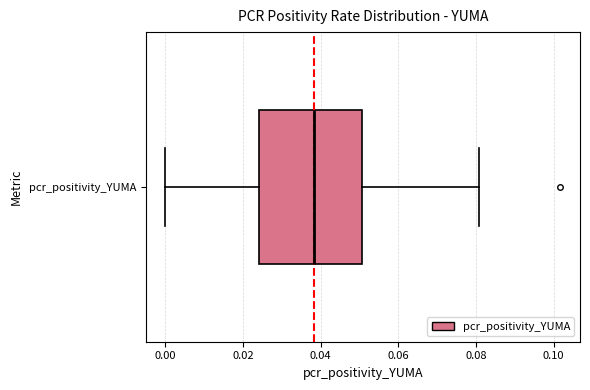

Read this box plot against the x-axis: the position of the median line, the range covered by the box, and the ends of both whiskers. The values are not printed on the chart, so give them approximately, as read against the axis.

median 0.038, box 0.024 to 0.050, whiskers 0.000 to 0.080